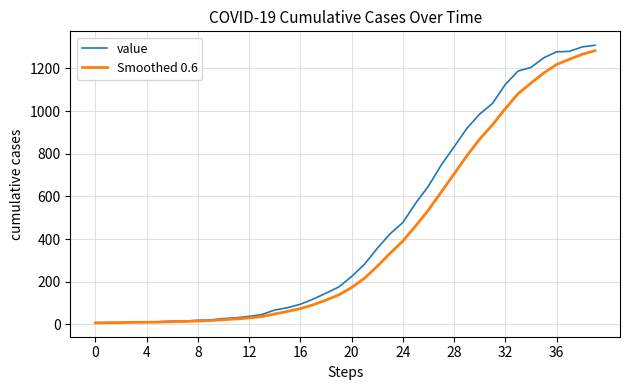

Which series has the largest range (max minus min)?

value